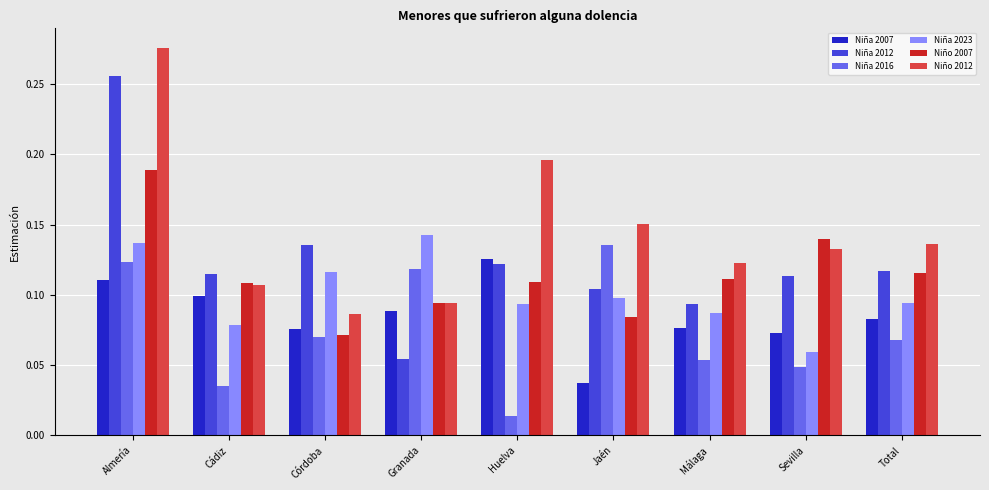

Which category has the highest value in the Niña 2012 series?

Almería